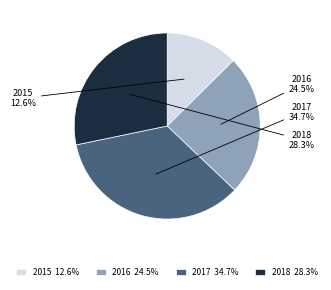

What percentage do 2015 and 2016 together represent?

37.1%